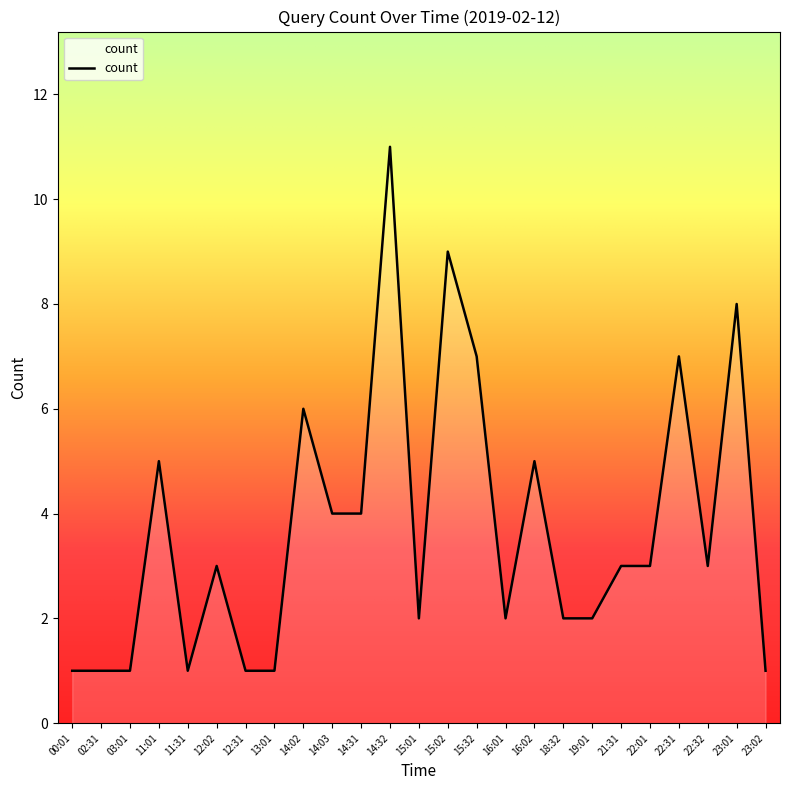

What is the smallest value displayed?

1